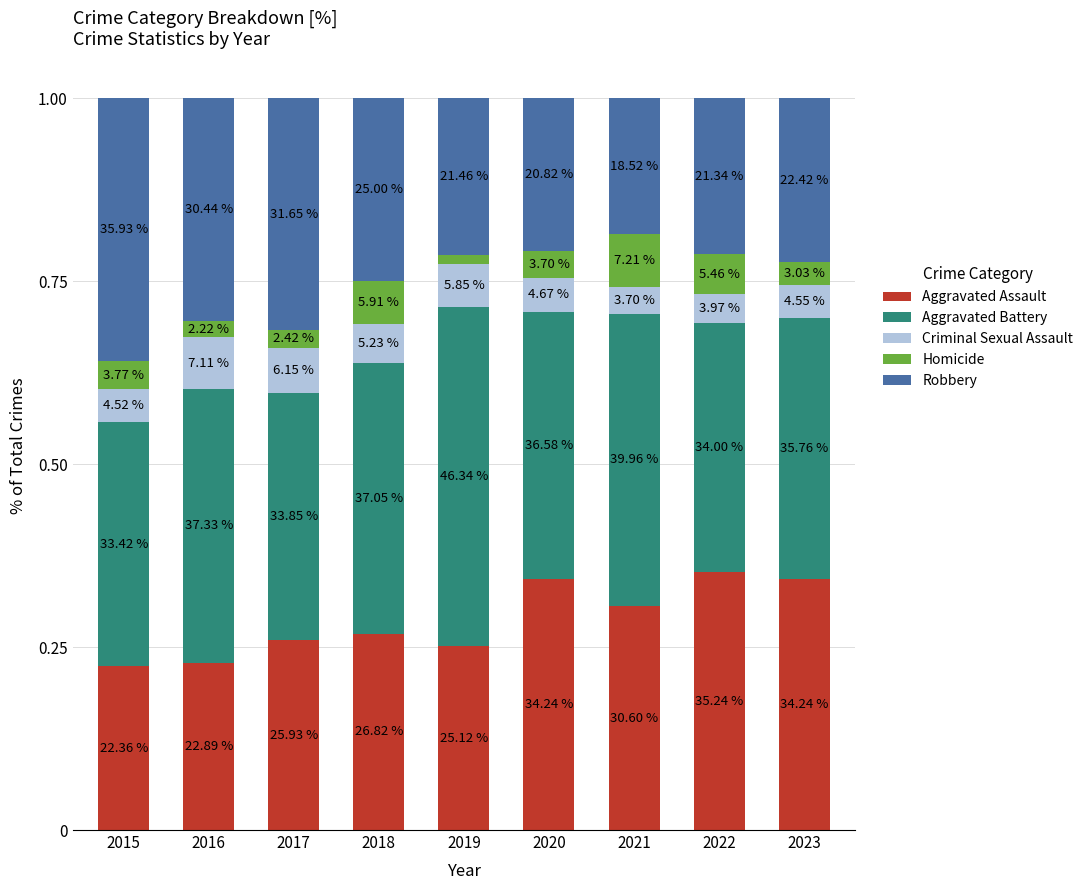

What is the difference between the maximum and minimum values in the Robbery series?

0.2